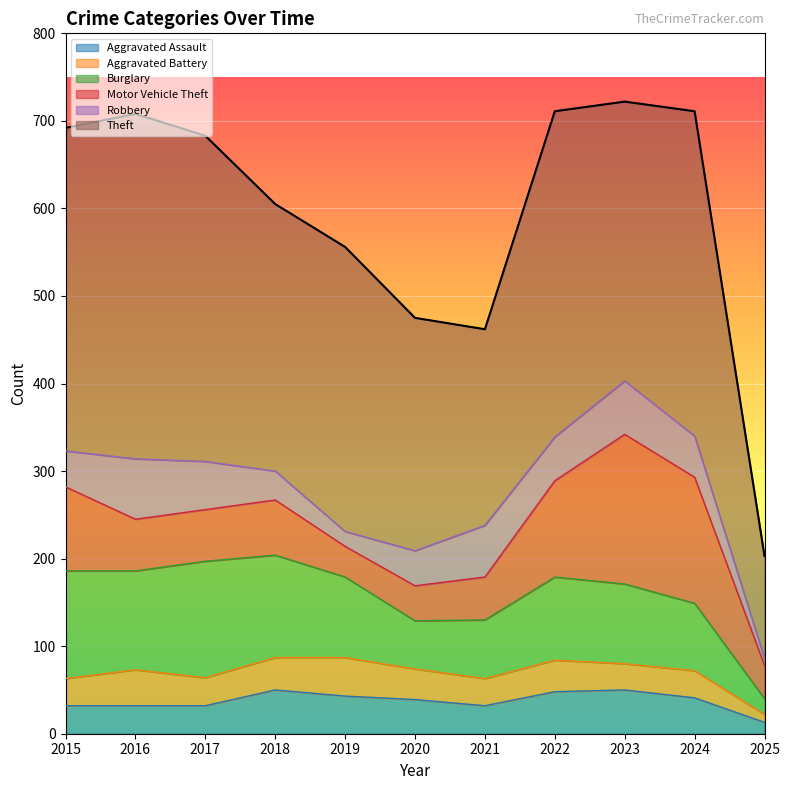

Rank the series by their maximum value, from lowest to highest.

Aggravated Battery, Aggravated Assault, Robbery, Burglary, Motor Vehicle Theft, Theft